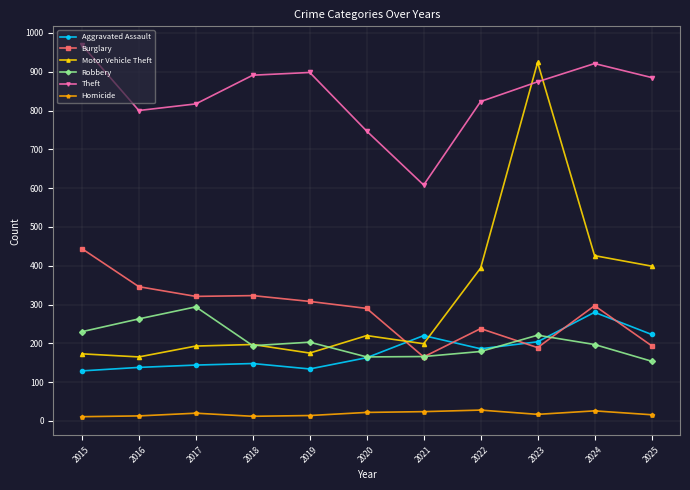

True or false: Robbery and Homicide intersect in this chart.

False